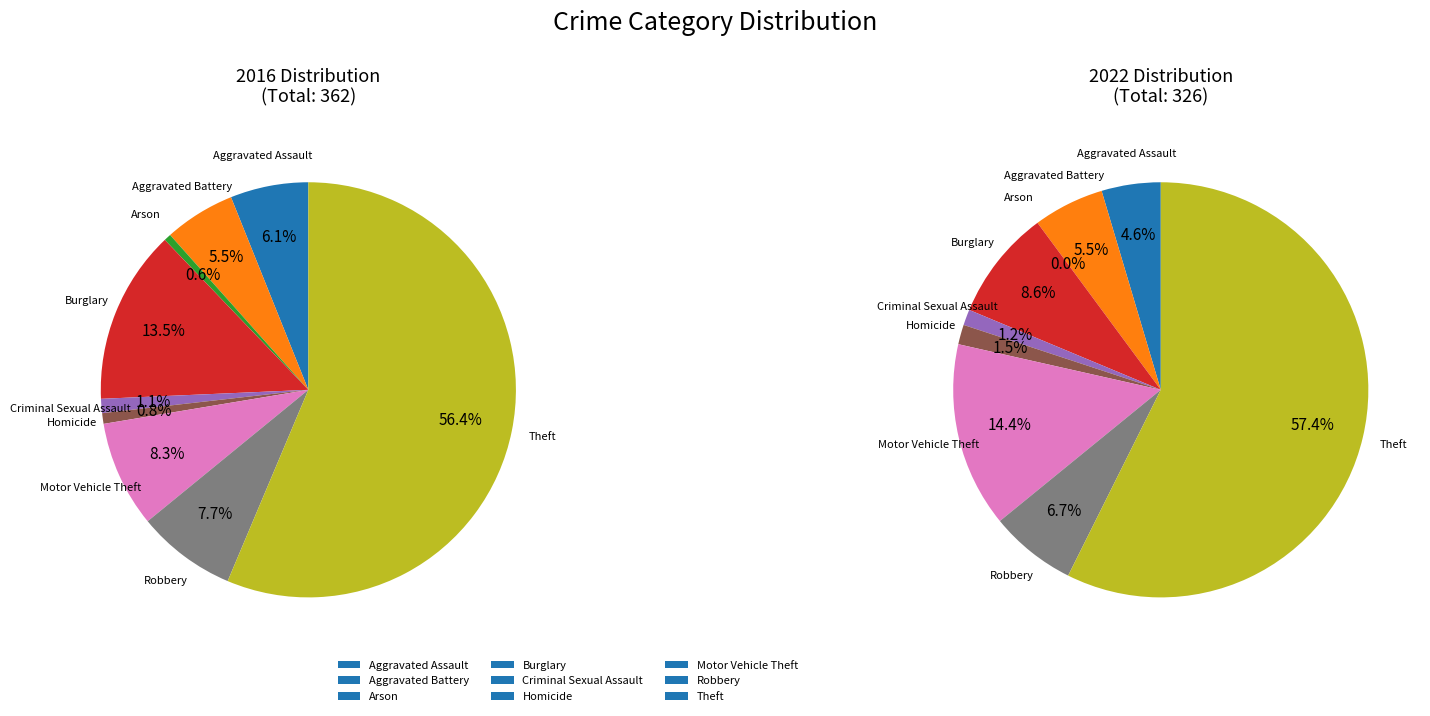

Is there any slice that represents more than half of the pie?

Yes